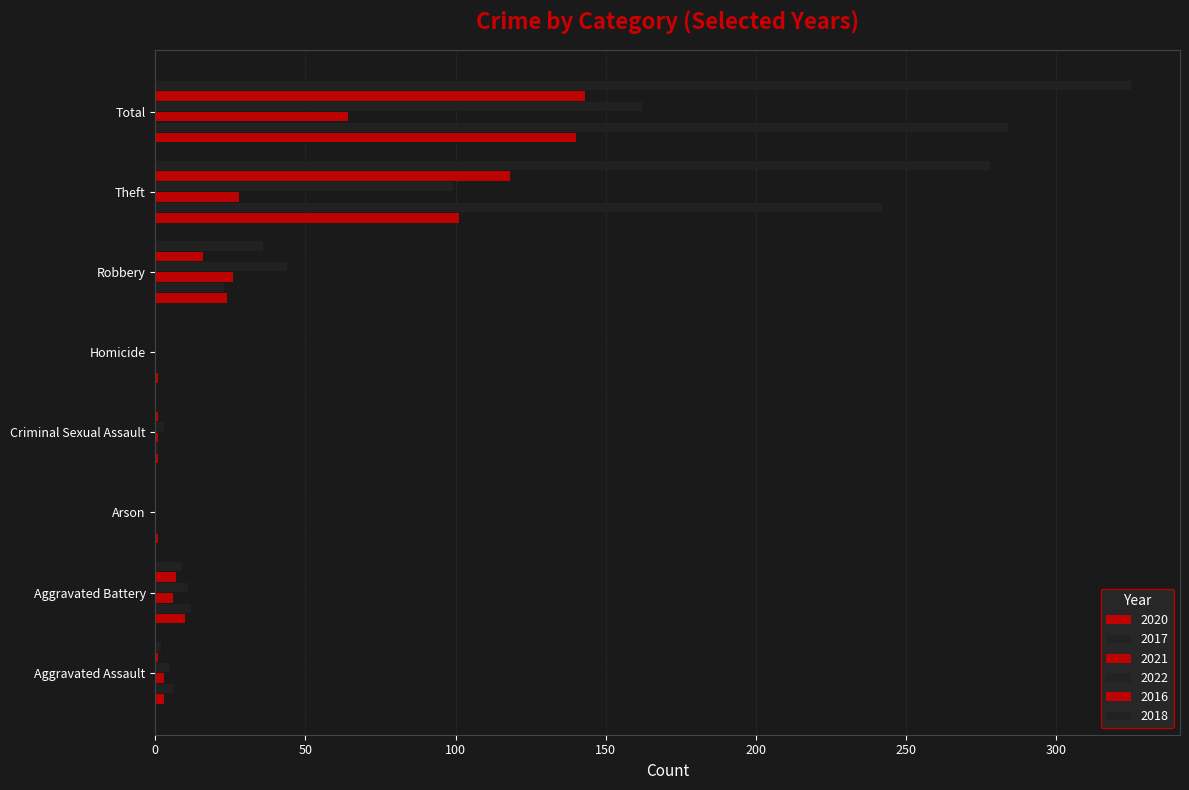

At which category does the chart reach its peak across all series?

Total